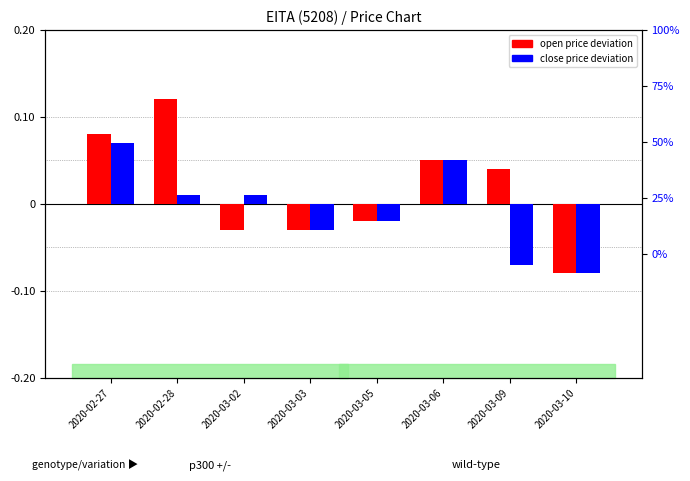

How many groups of bars are there?

8